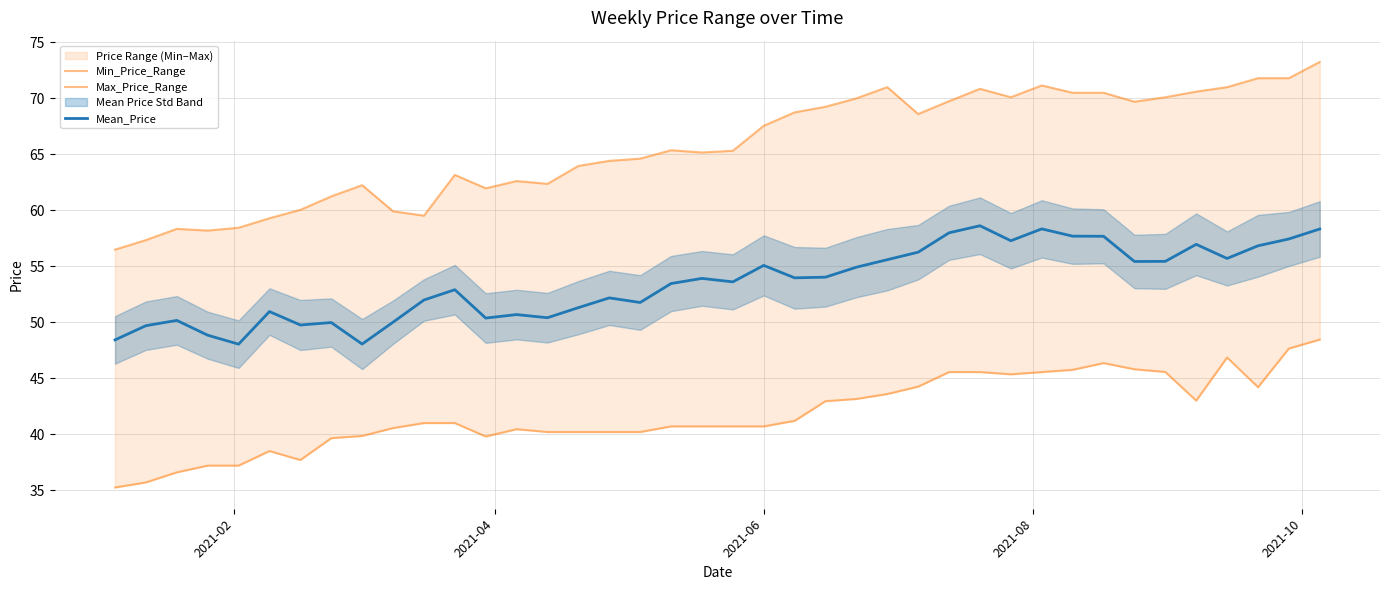

True or false: Mean_Price and Max_Price_Range intersect in this chart.

False